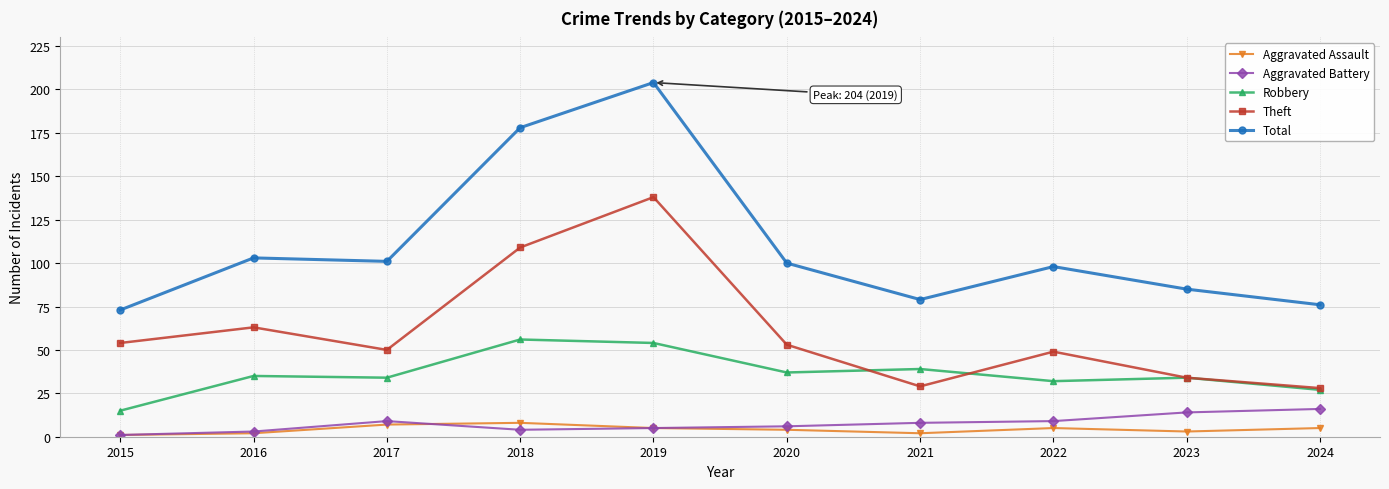

Is the value of Robbery at 2017 greater than the value of Aggravated Assault at 2022?

Yes